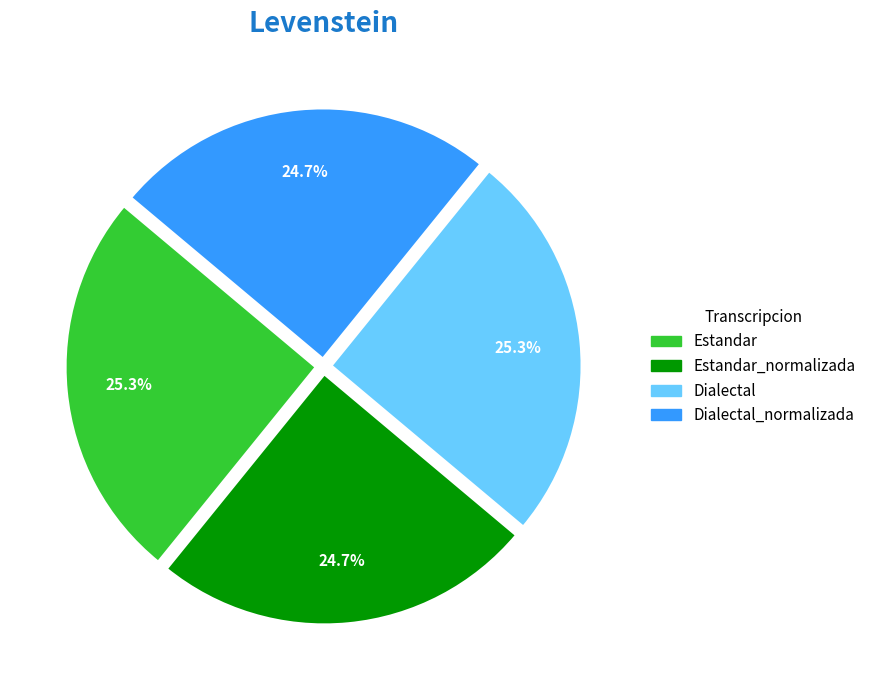

Is there a majority slice in this chart?

No